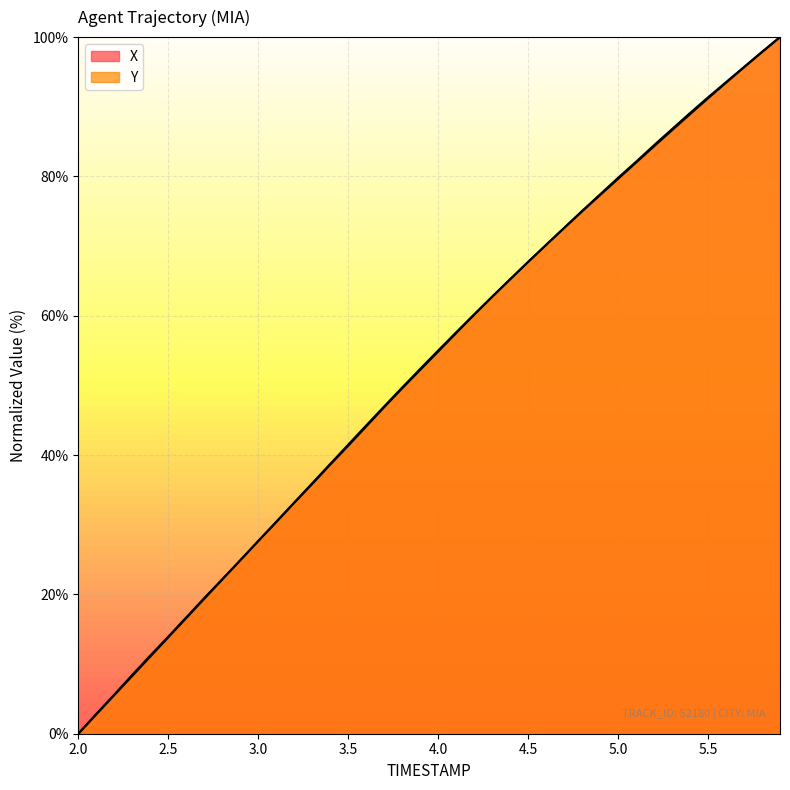

Reading right to left, list all the values displayed in this chart.

X: 100.0	97.8	95.7	93.4	91.2	88.9	86.6	84.3	82.0	79.6	77.3	75.0	72.6	70.2	67.7	65.3	62.7	60.2	57.6	55.0	52.4	49.7	47.0	44.2	41.5	38.7	36.0	33.2	30.4	27.7	24.9	22.1	19.4	16.6	13.8	11.1	8.3	5.5	2.8	0.0
Y: 100.0	97.9	95.7	93.5	91.4	89.1	86.8	84.5	82.1	79.8	77.4	75.0	72.6	70.2	67.7	65.2	62.7	60.1	57.5	54.9	52.2	49.6	46.9	44.1	41.3	38.6	35.8	33.1	30.4	27.7	24.9	22.2	19.5	16.7	13.9	11.2	8.4	5.6	2.8	0.0